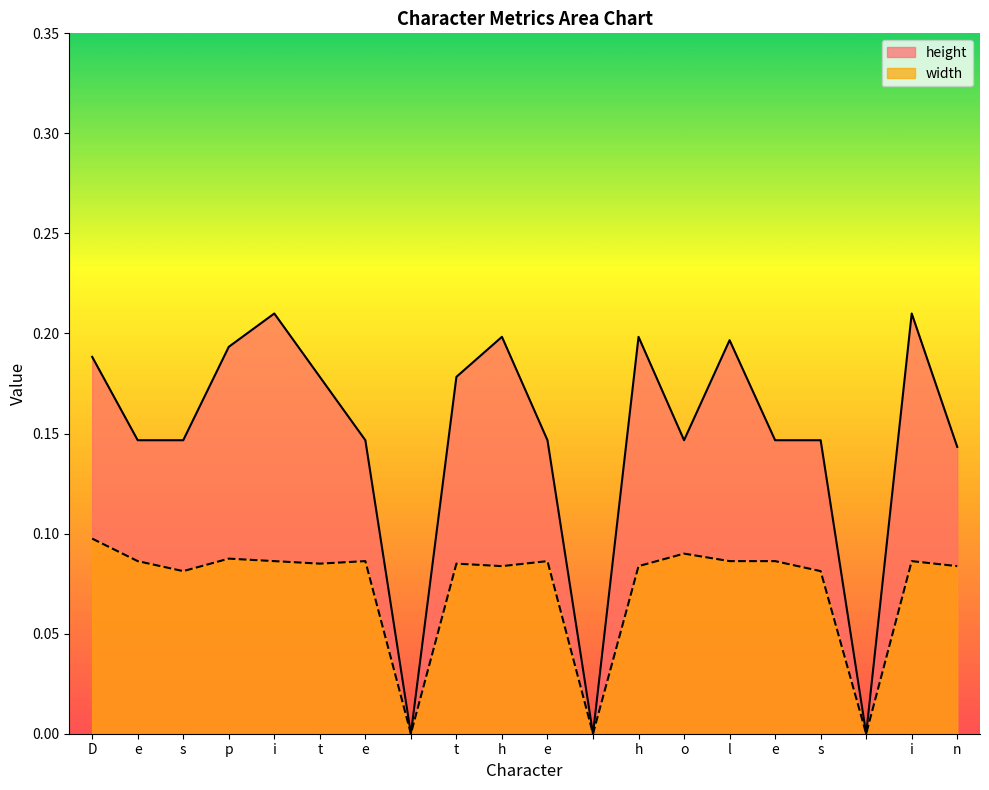

What is the maximum value for width?

0.1